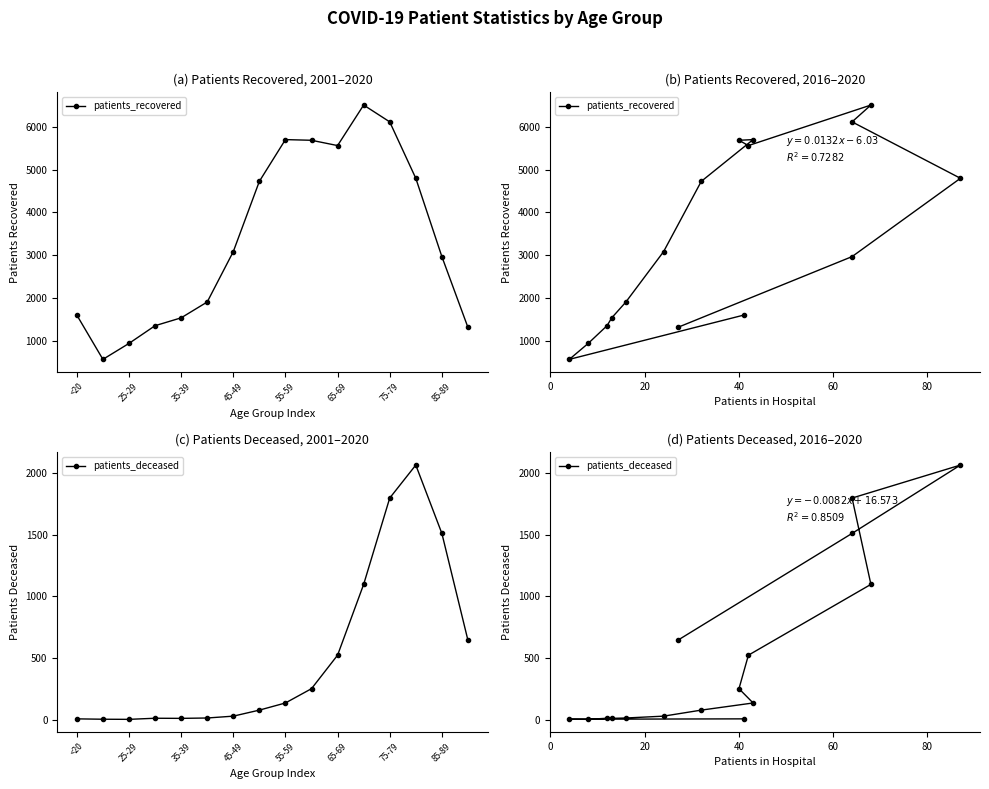

List the series in order of their peak value, lowest first.

patients_deceased, patients_recovered